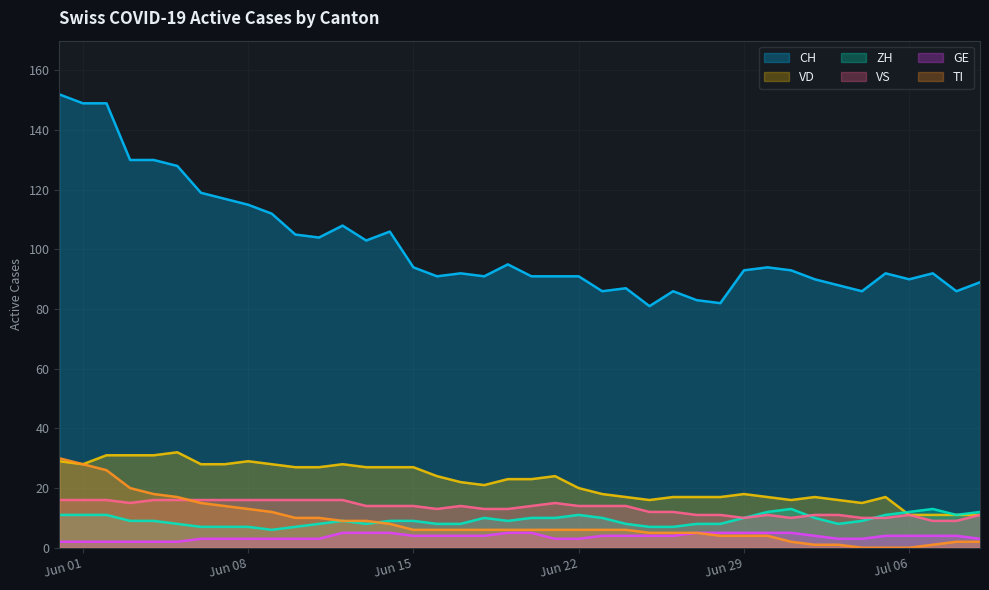

True or false: CH has a value of 93 at Jun 29.

True